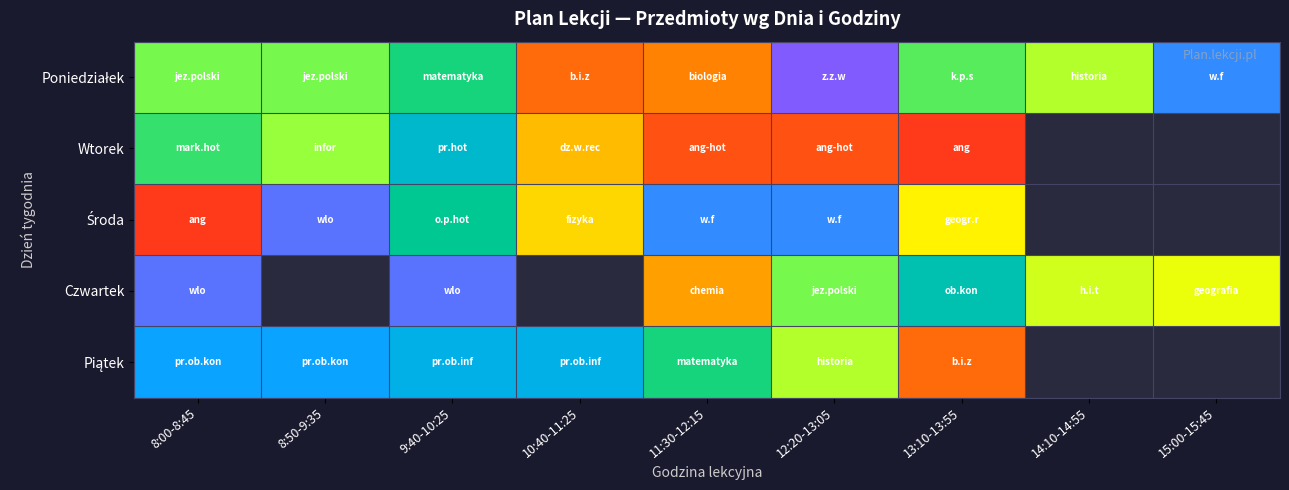

The value of Poniedziałek at 13:10-13:55 is 0.3. True or false?

False